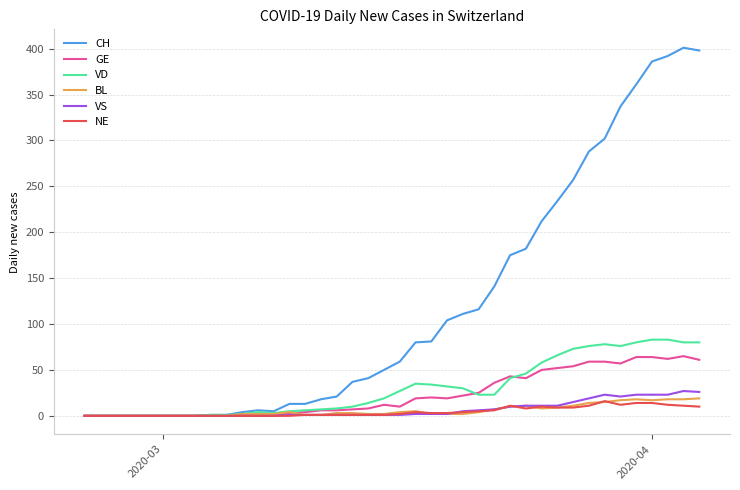

Which series has the largest range (max minus min)?

CH